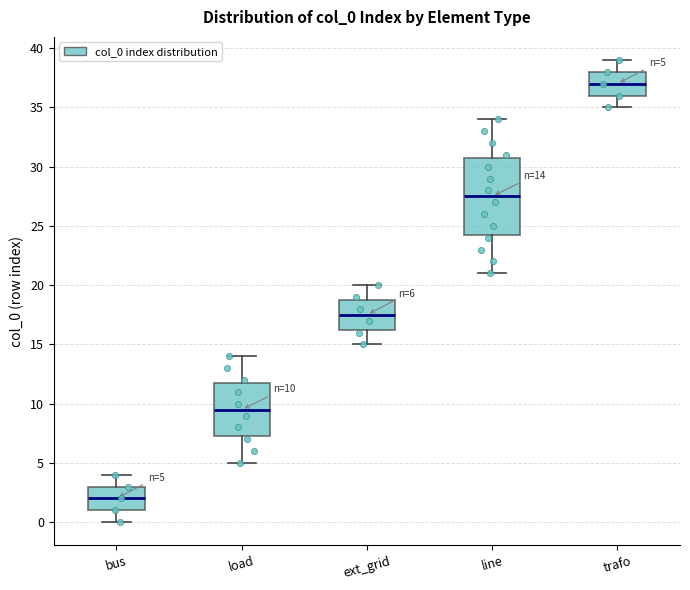

Which box's median line is the highest?

trafo